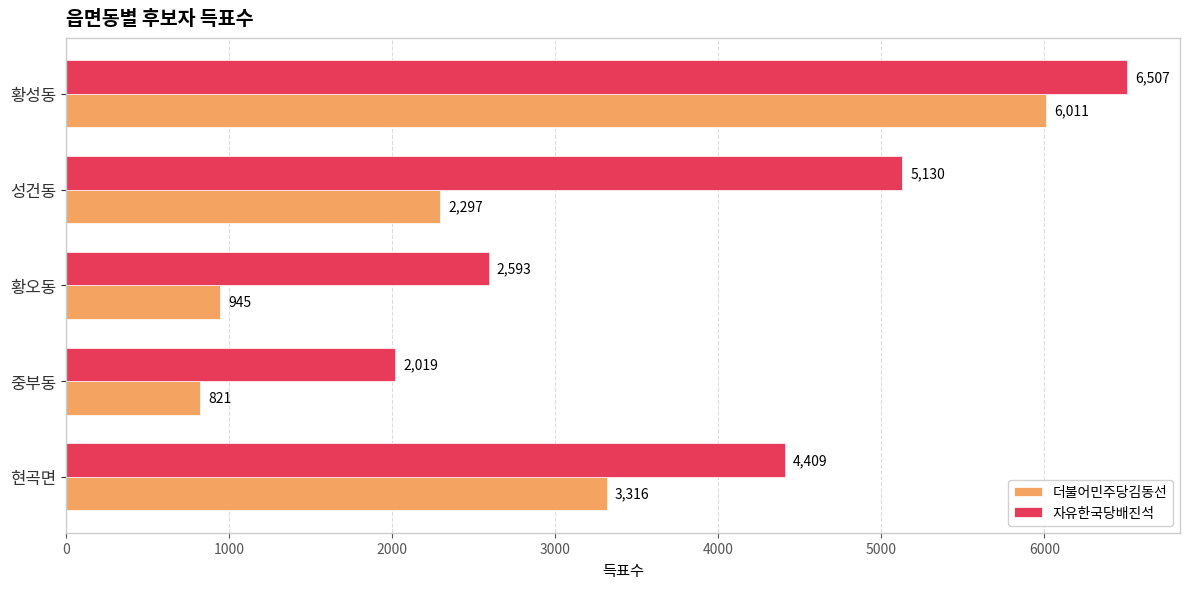

What is the sum of the 자유한국당배진석 values at 황성동 and 중부동?

8526